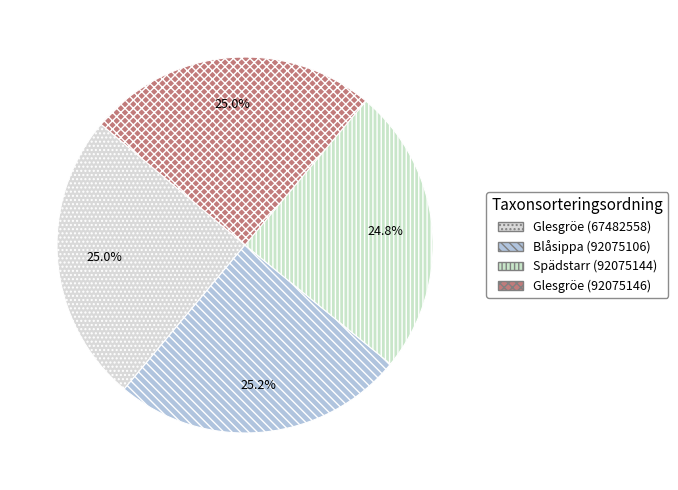

What percentage is NOT represented by Glesgröe (92075146)?

75.0%